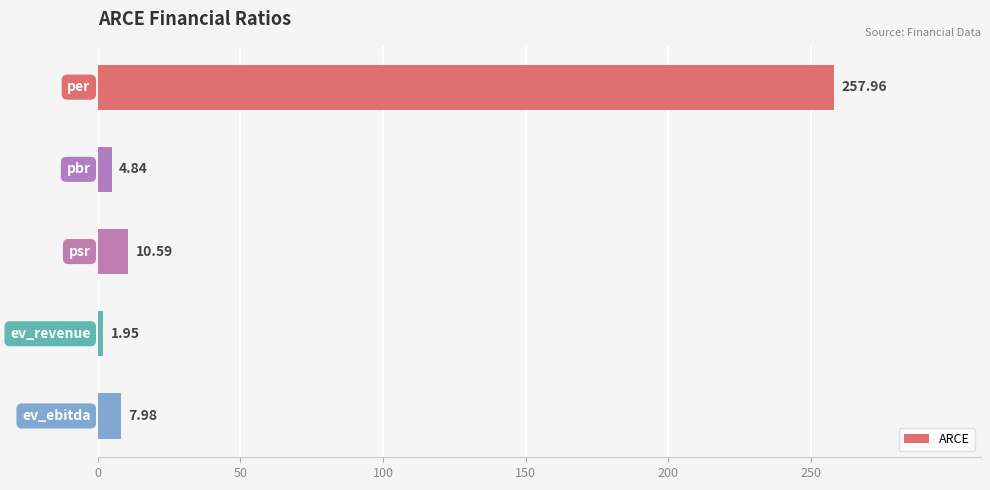

What is the difference between the maximum and second lowest values?

253.1